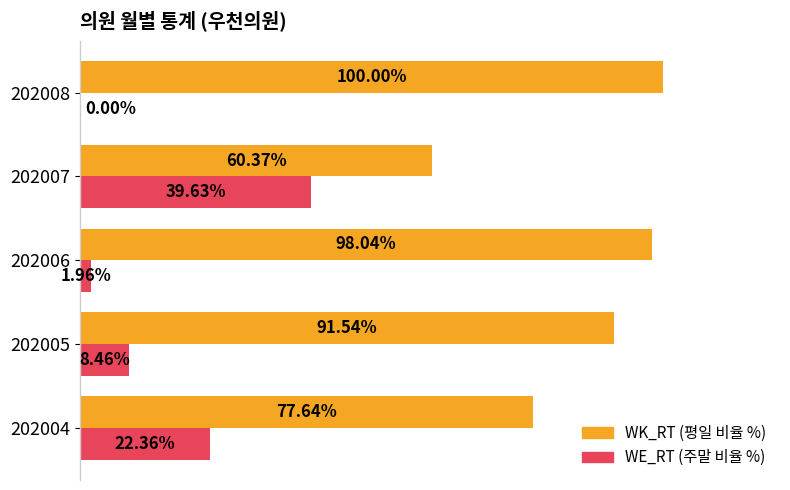

Which series has the largest total across all categories?

WK_RT (평일 비율 %)